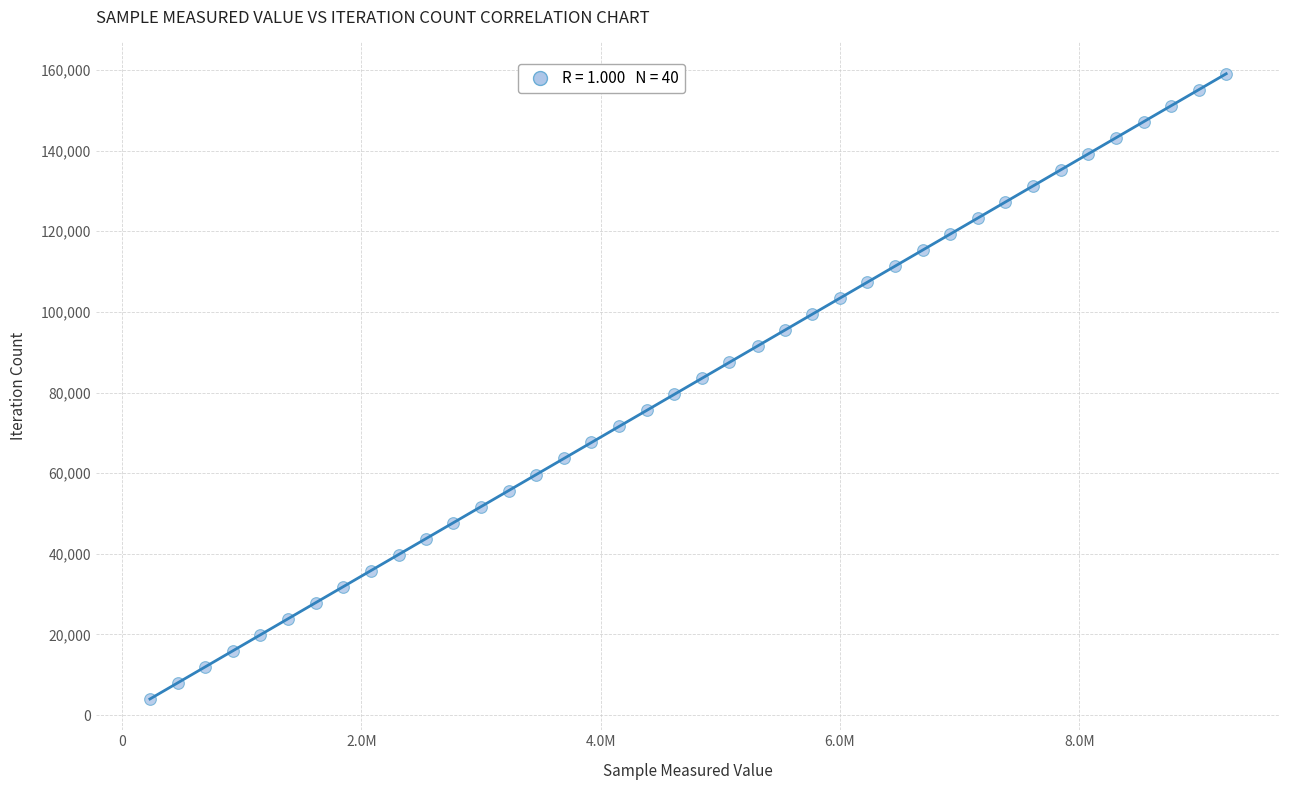

What is the range of X values (max minus min)?

8995974